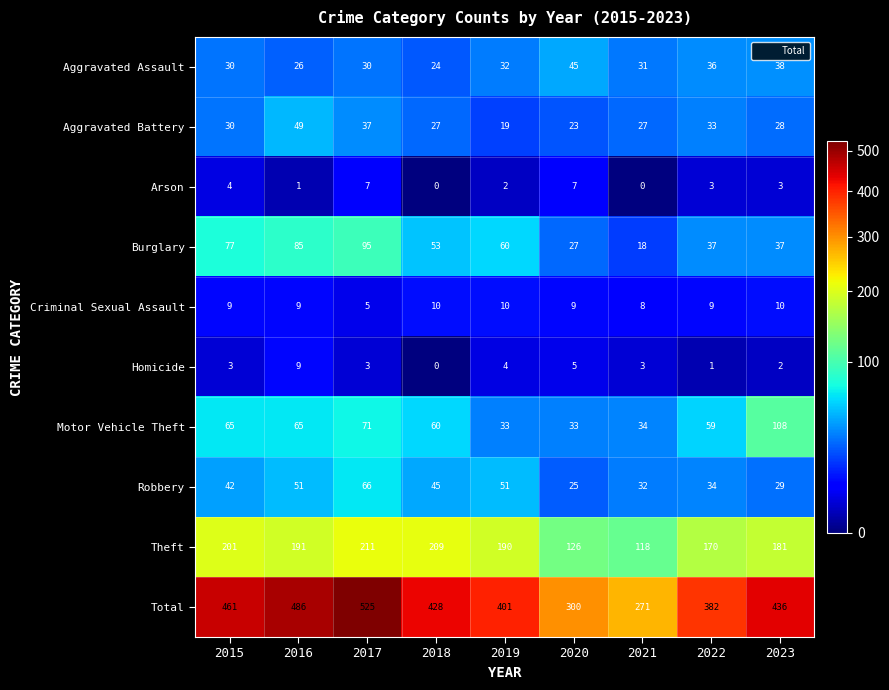

What is the sum of all Aggravated Battery values?

273